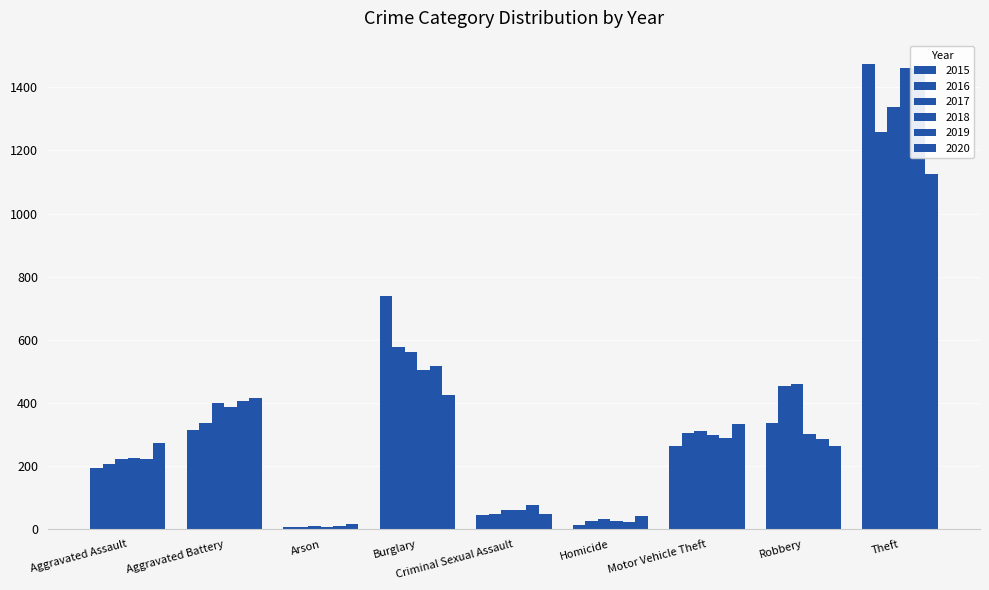

Reading left to right, what are all the values shown in this chart?

2015: 194	316	9	738	46	15	263	337	1474
2016: 206	336	7	576	50	26	304	454	1259
2017: 224	400	10	562	61	33	312	460	1339
2018: 225	389	7	506	60	25	298	301	1461
2019: 223	407	12	517	77	22	290	287	1459
2020: 273	416	17	425	48	41	333	263	1125